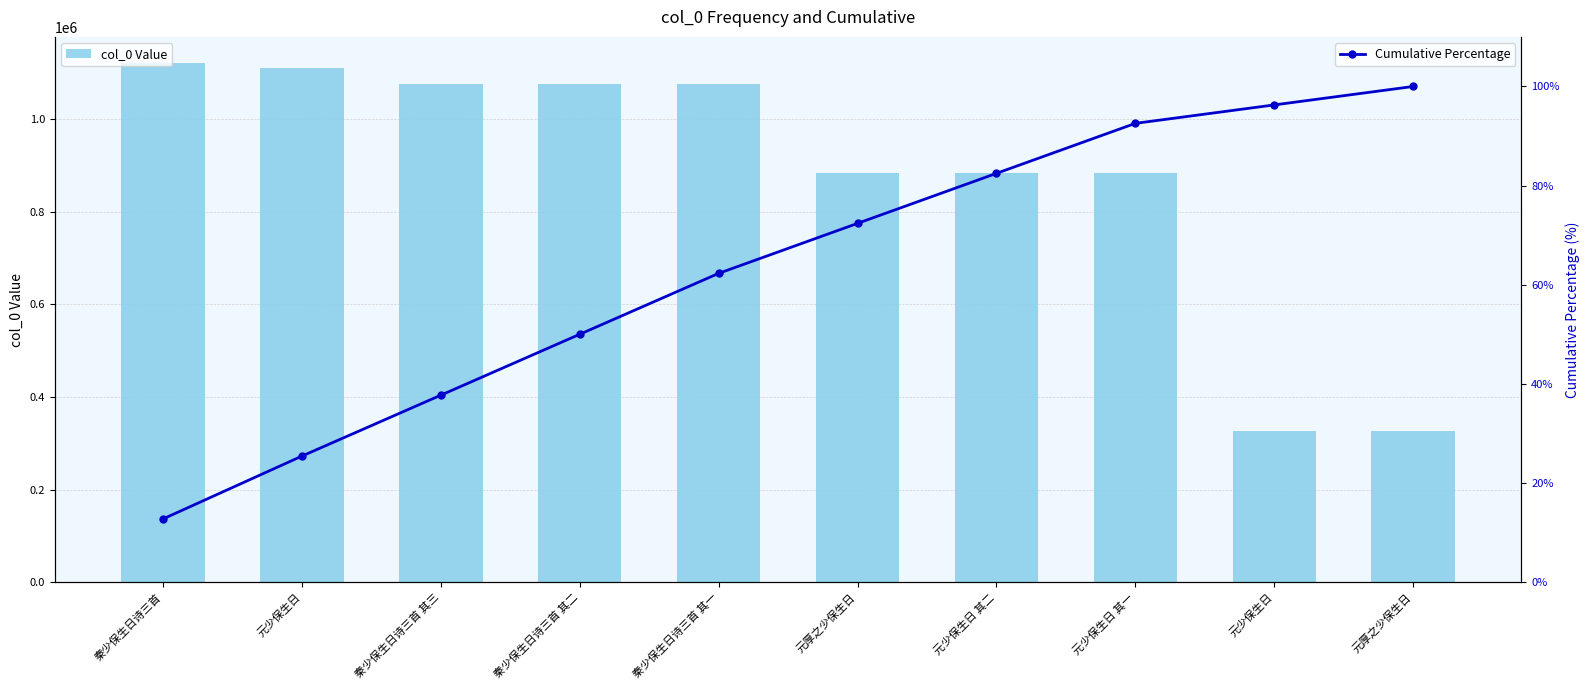

What are all the series names shown in the legend?

col_0 Value, Cumulative Percentage